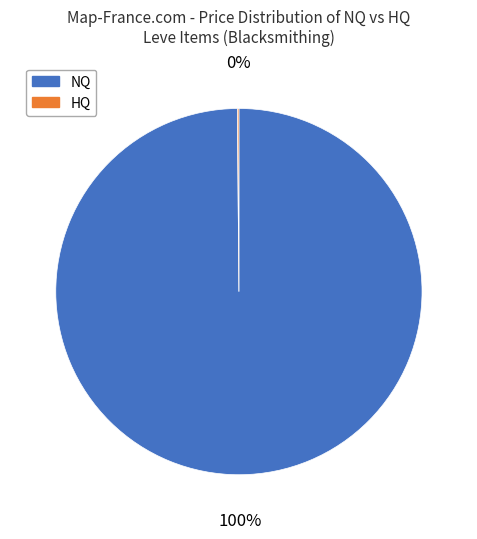

Which slice is the largest?

NQ